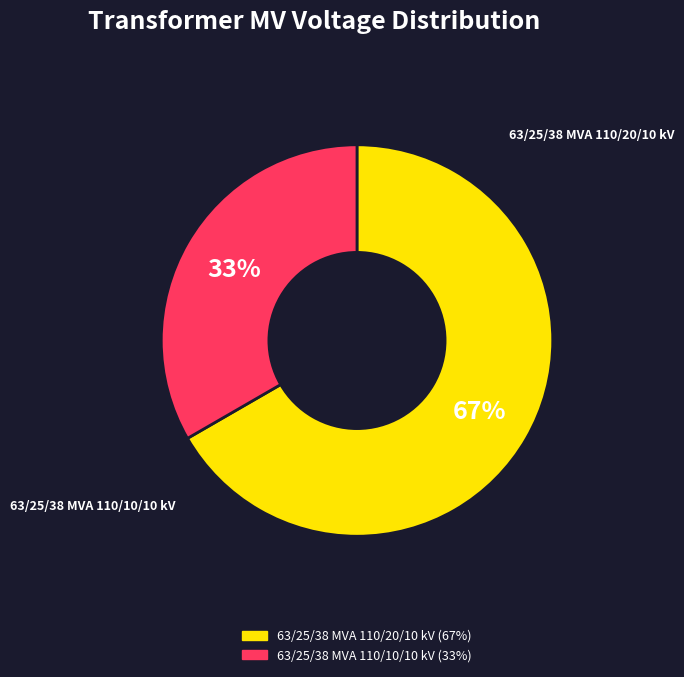

True or false: 63/25/38 MVA 110/20/10 kV accounts for 60% of the total.

False